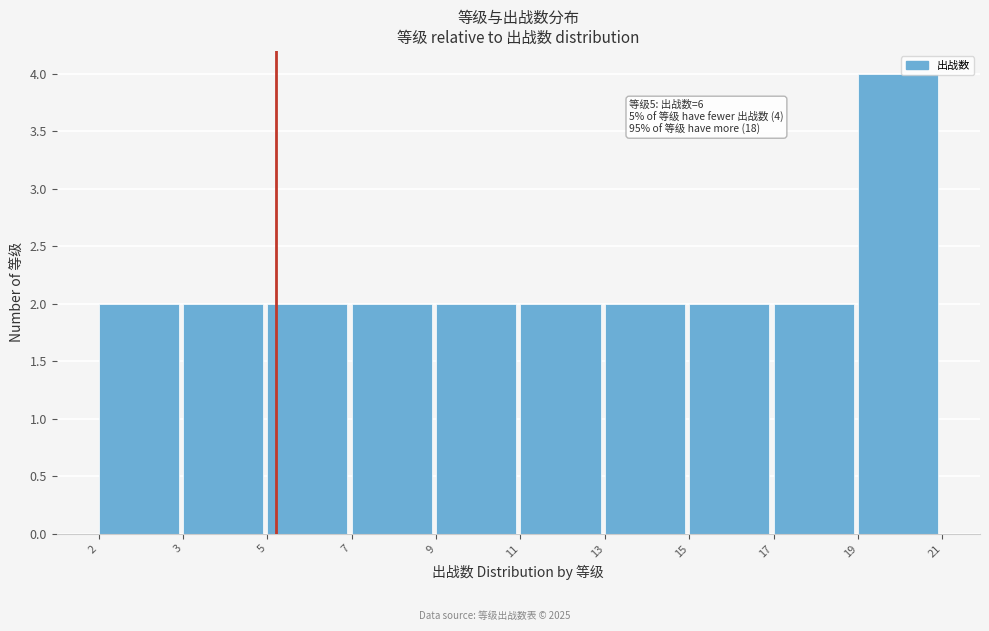

Reading right to left, transcribe all the data shown in this chart.

4	2	2	2	2	2	2	2	2	2